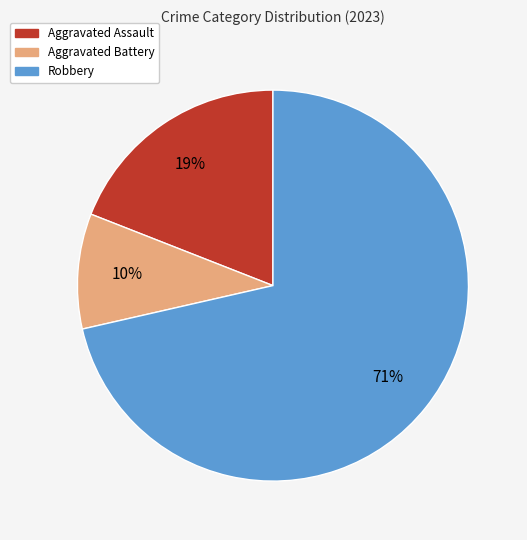

Is there a majority slice in this chart?

Yes